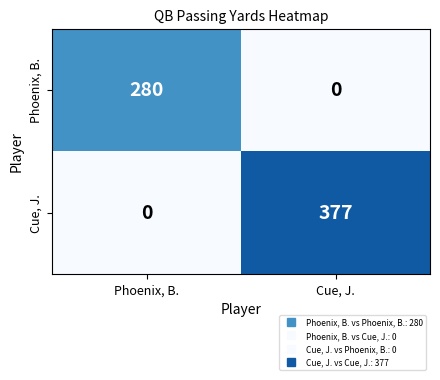

What value does the Cue, J. series have at Cue, J., to the nearest 10?

380